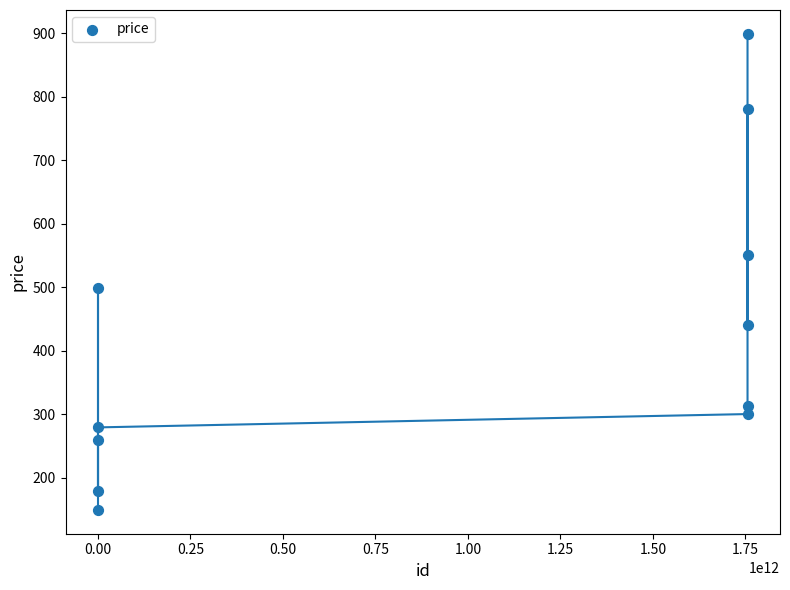

What is the range of X values (max minus min)?

1755950095992